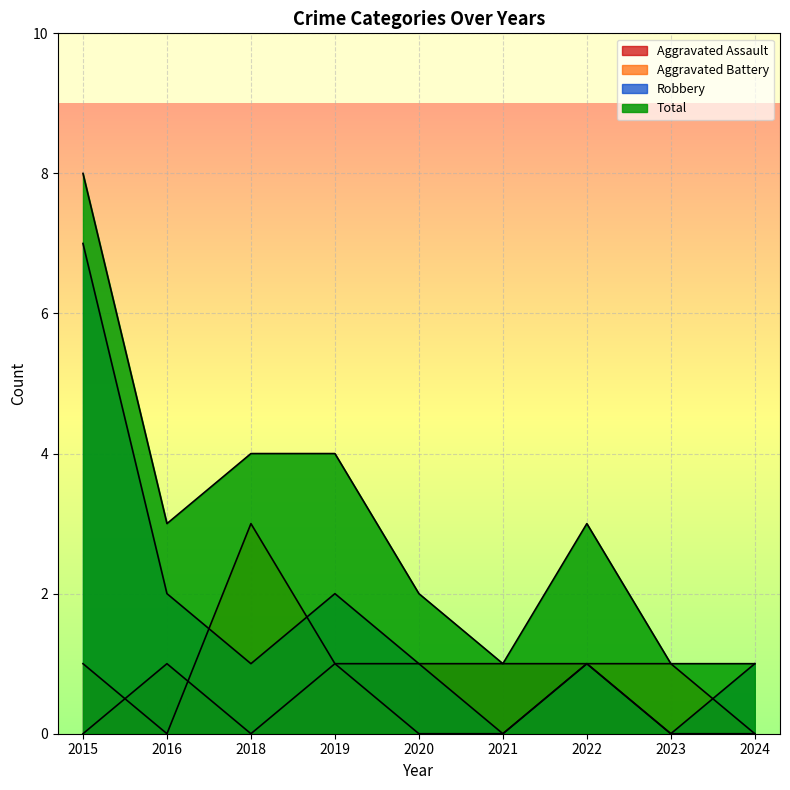

How many data points does each series have?

9